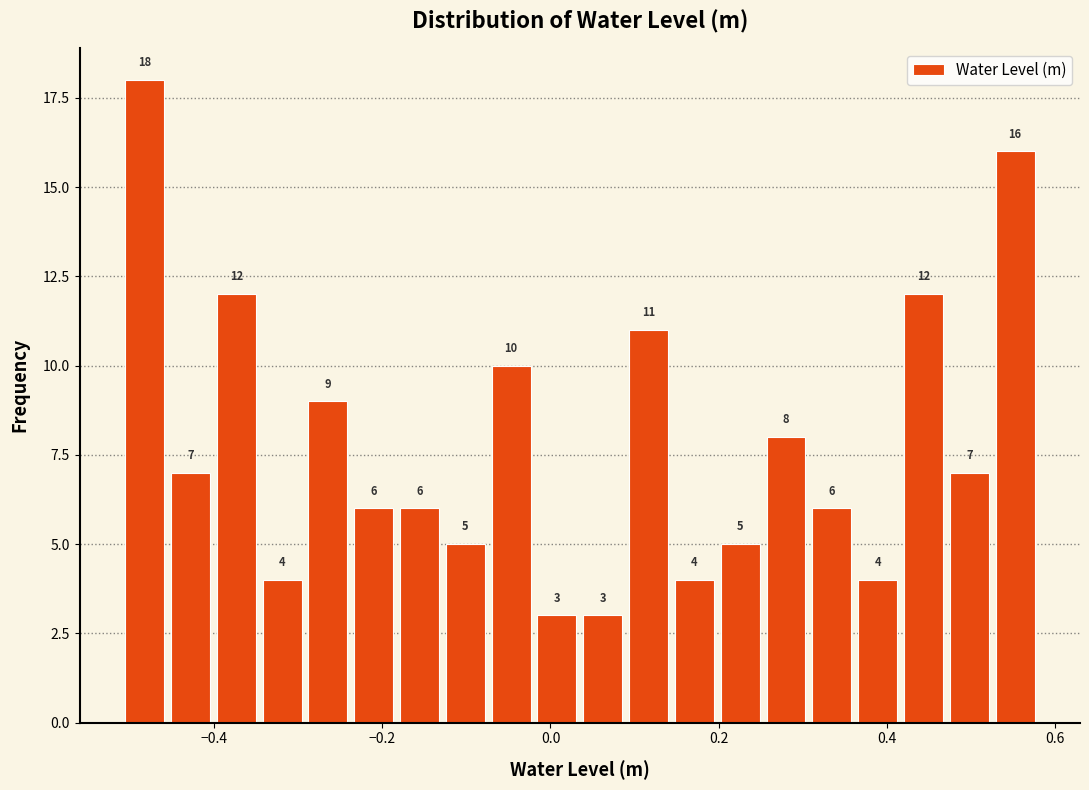

Read against the x-axis, roughly where is the centre of the tallest bar?

-0.48